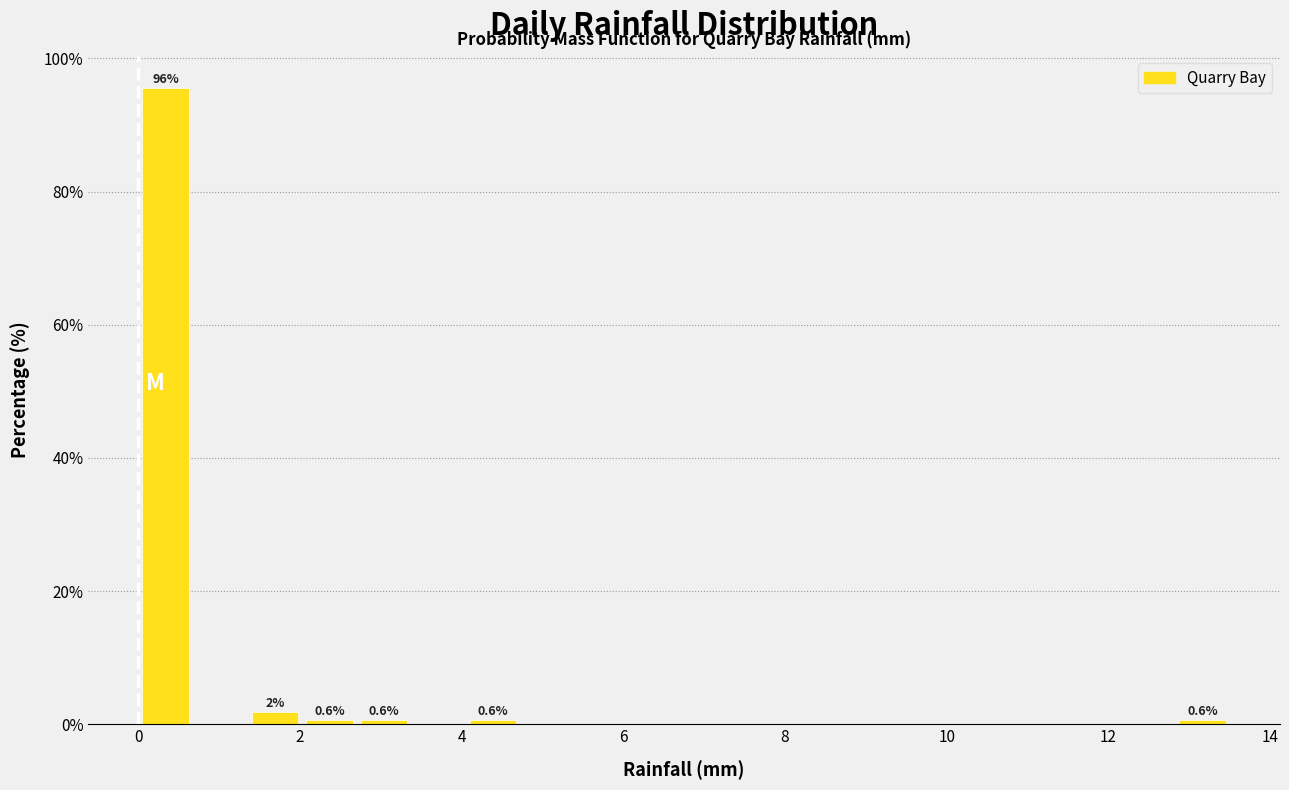

Read against the x-axis, roughly where is the centre of the tallest bar?

0.4